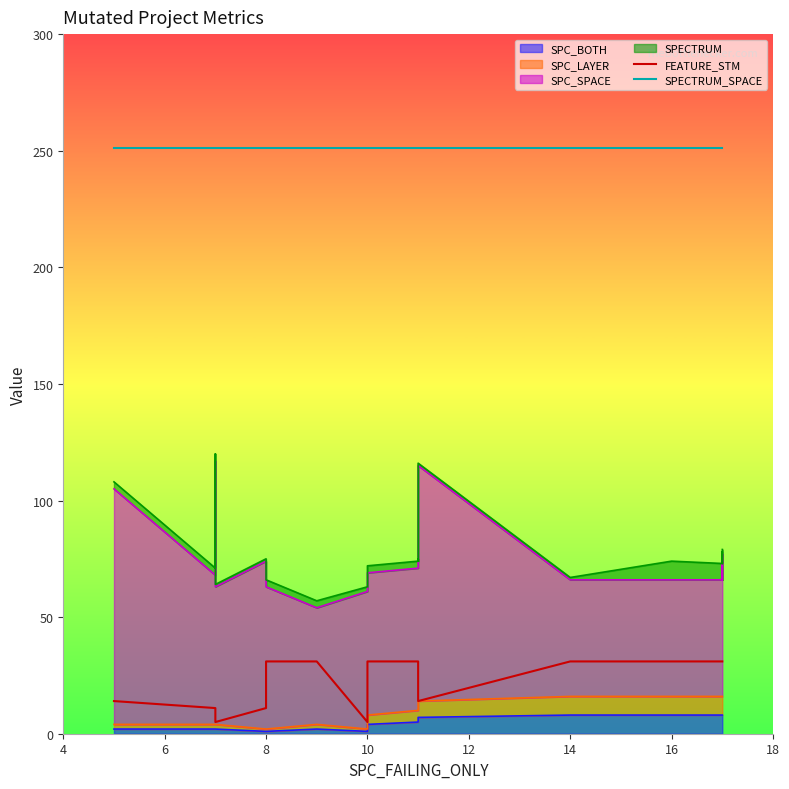

What is the maximum value for FEATURE_STM?

31